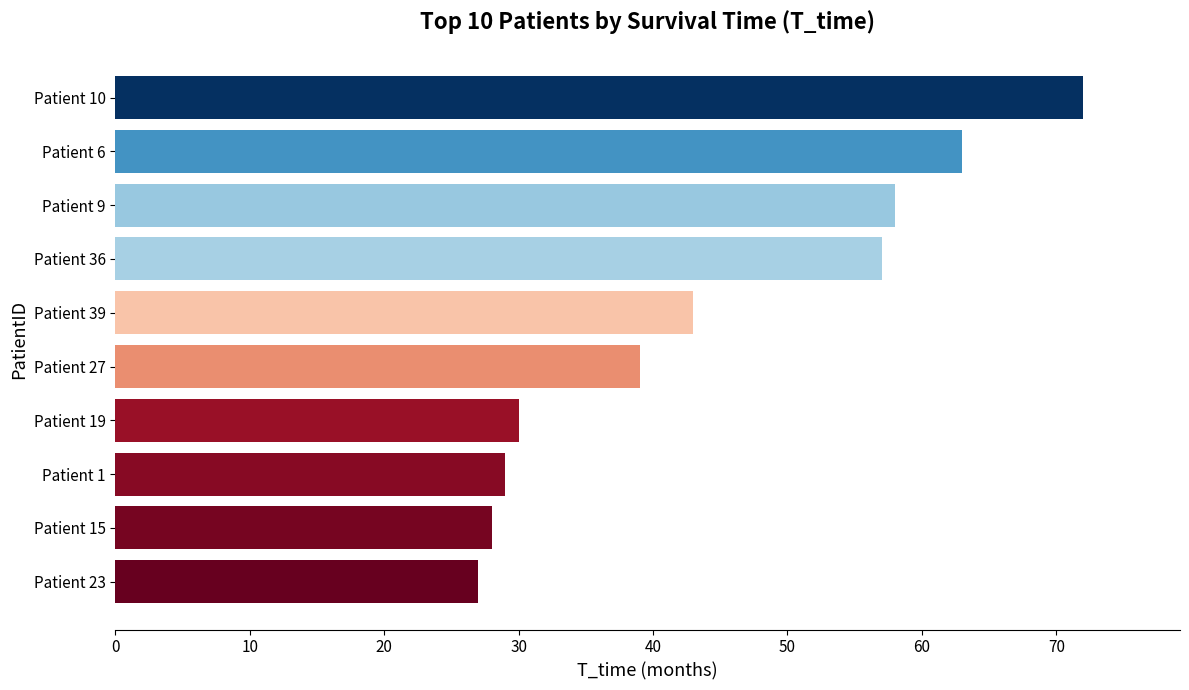

Where is the data nearest to the value 49?

Patient 39